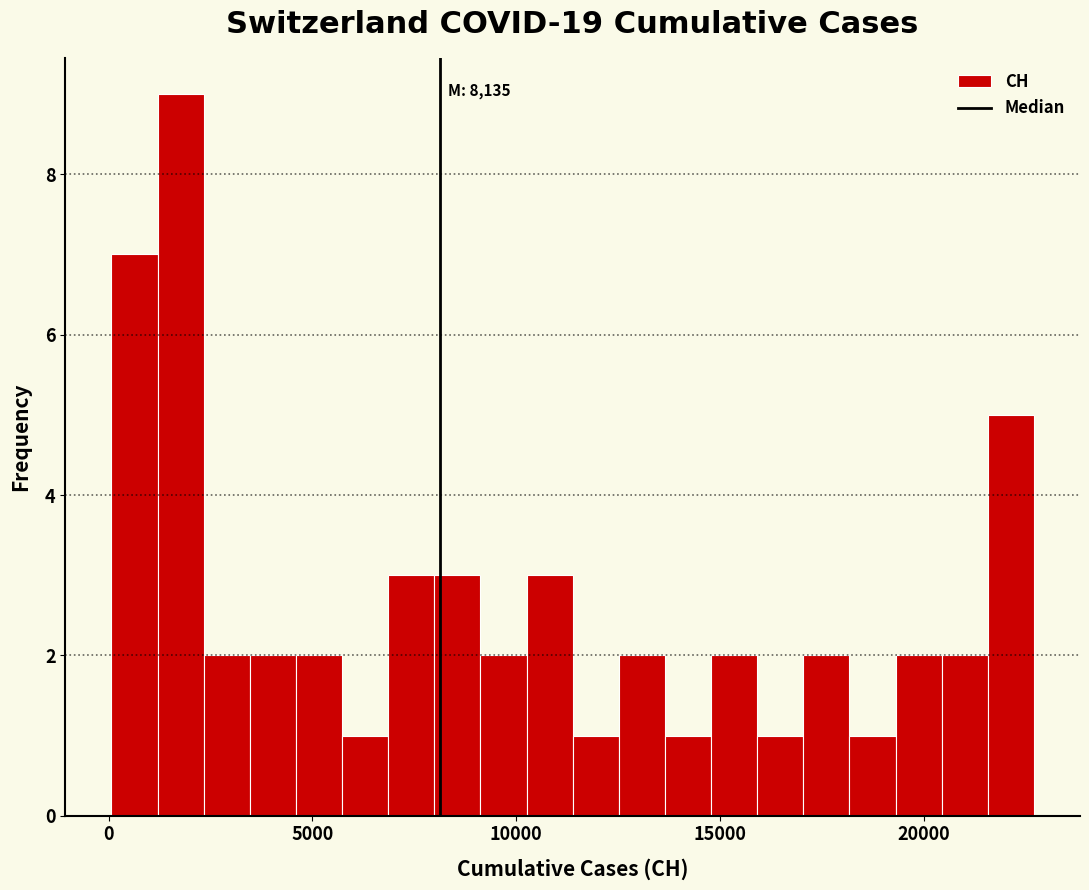

Around what value on the x-axis is the tallest bar? Give the approximate position of its centre, as read against the axis.

2000